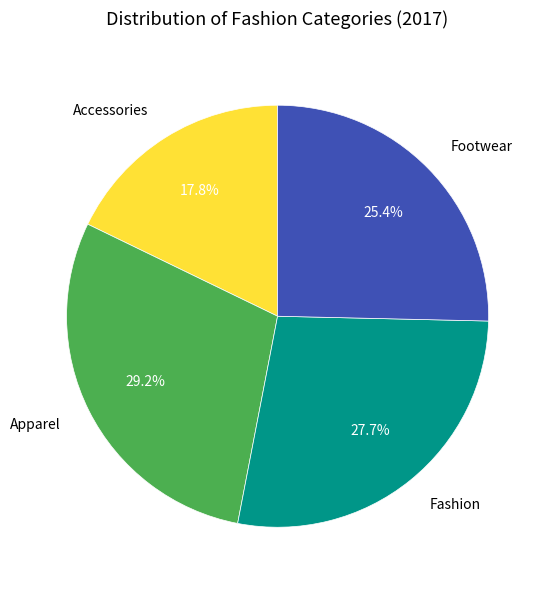

Does any single category account for the majority?

No